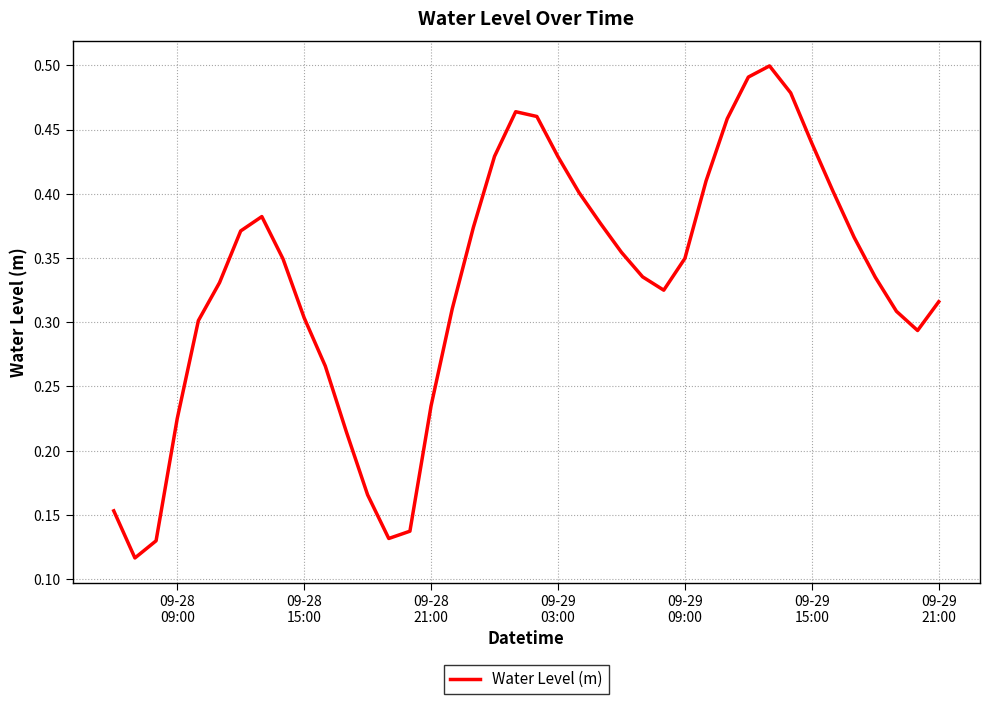

What is the maximum value shown in the chart?

0.5